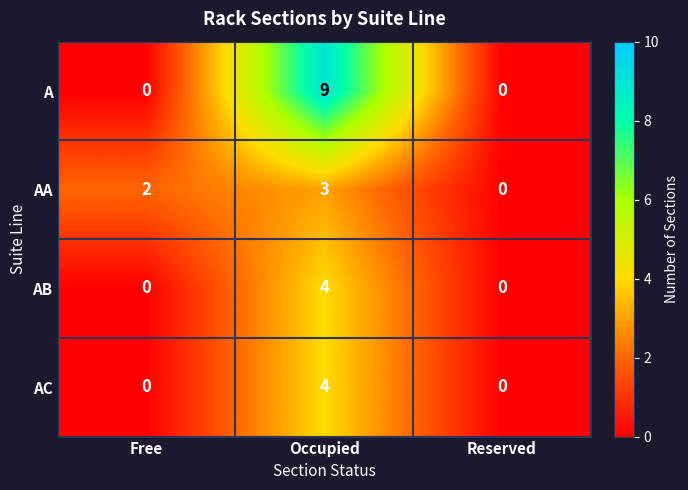

Is it true that A equals 3 at Reserved?

False